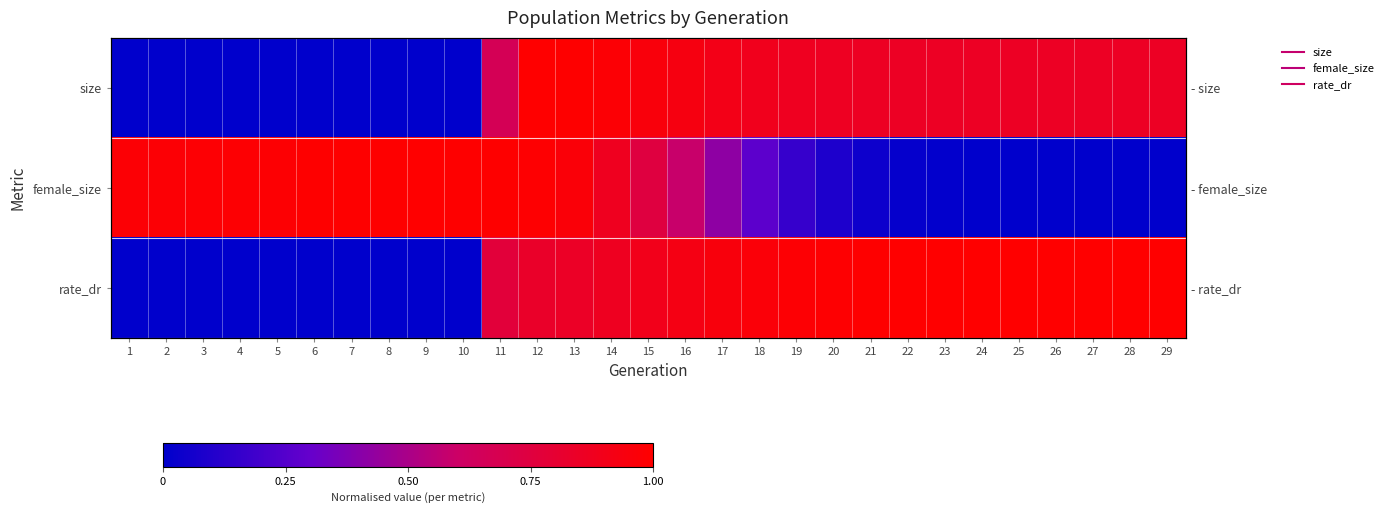

The value of size at 19 is 0.9. True or false?

True